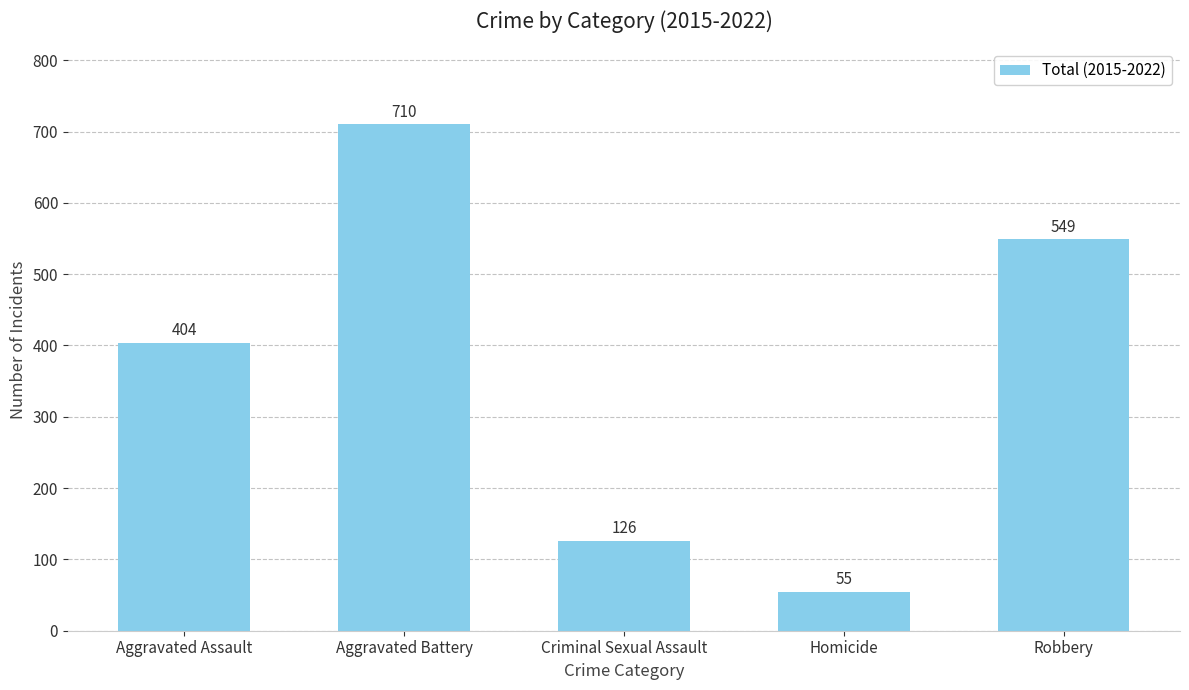

At which category does the chart reach its peak across all series?

Aggravated Battery